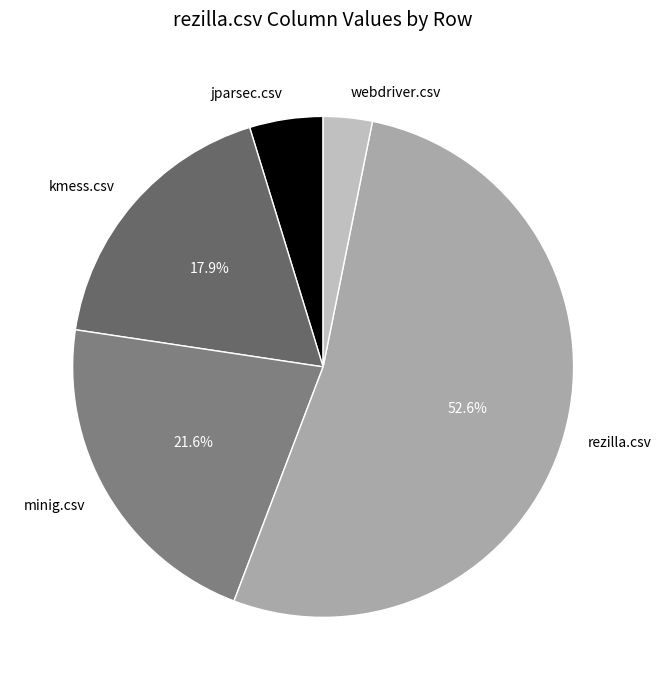

Between rezilla.csv and minig.csv, which is larger?

rezilla.csv